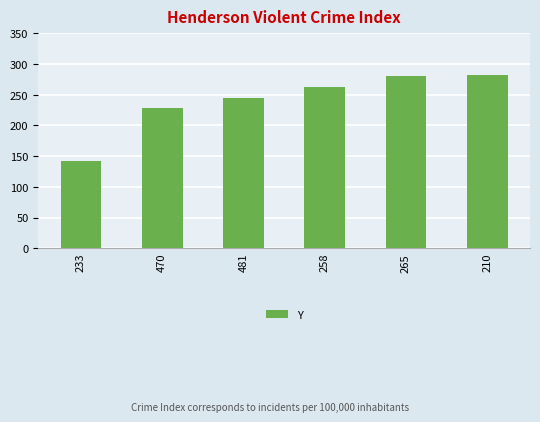

Where is the data nearest to the value 212?

470